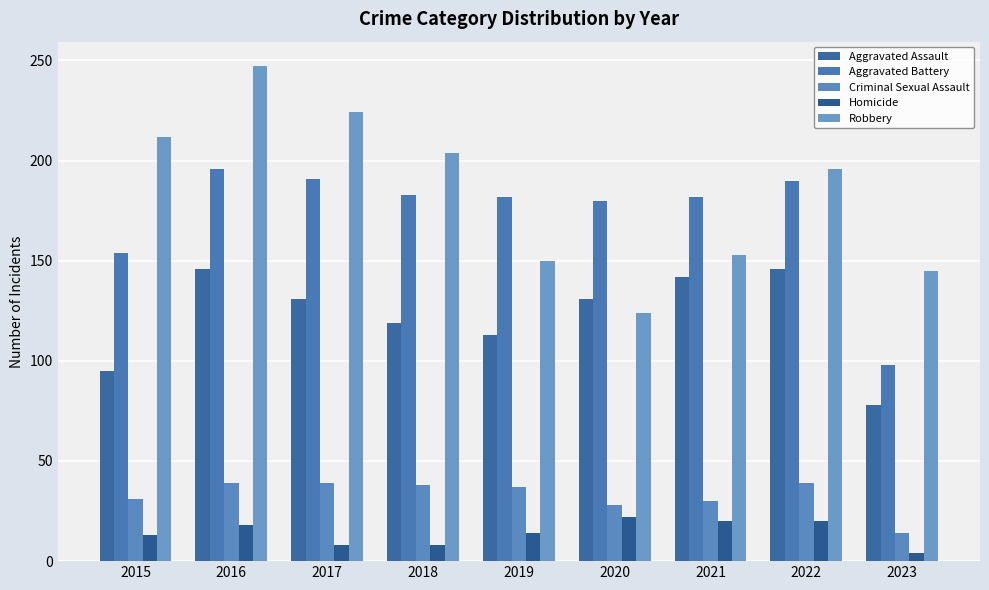

Is it true that Aggravated Battery equals 104 at 2020?

False